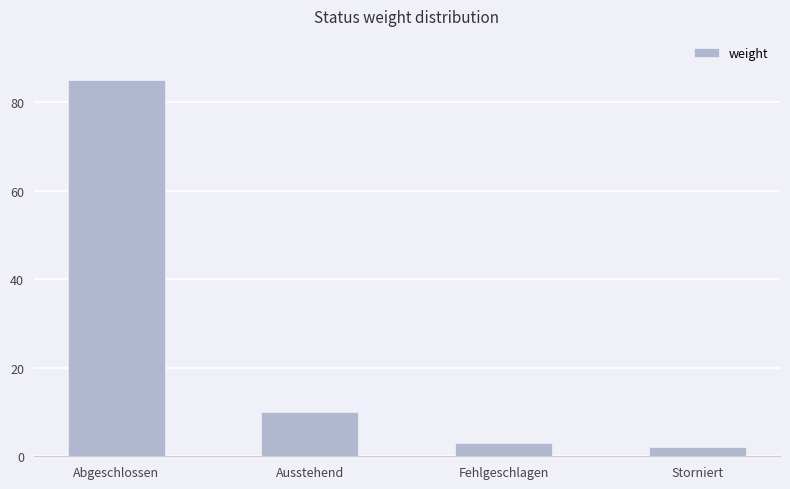

The chart shows a value of 14 at Ausstehend. True or false?

False